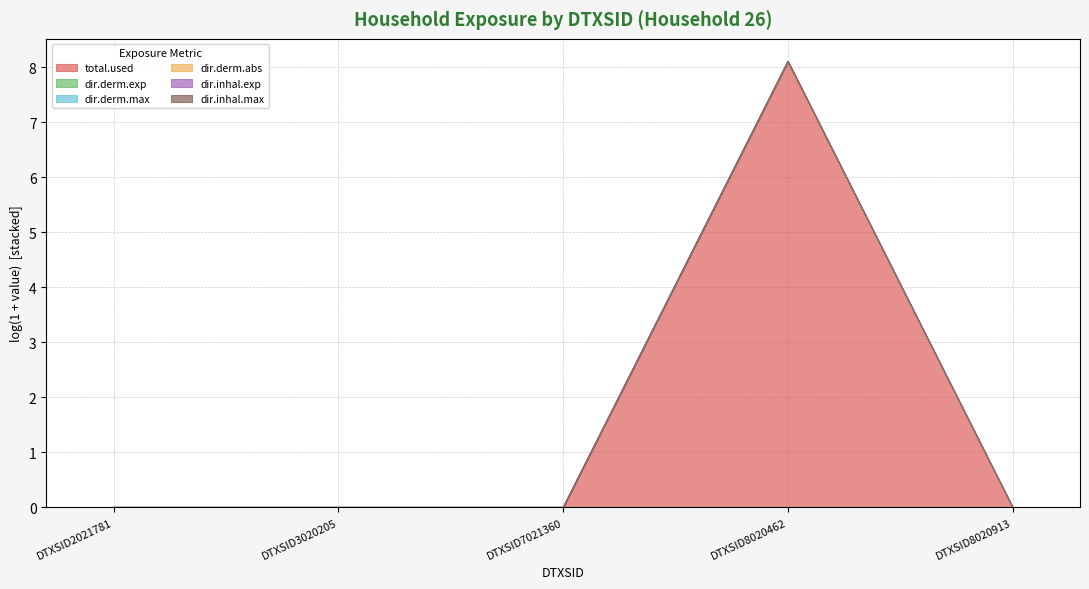

What is the difference between the dir.inhal.exp values at DTXSID7021360 and DTXSID8020462?

8.1